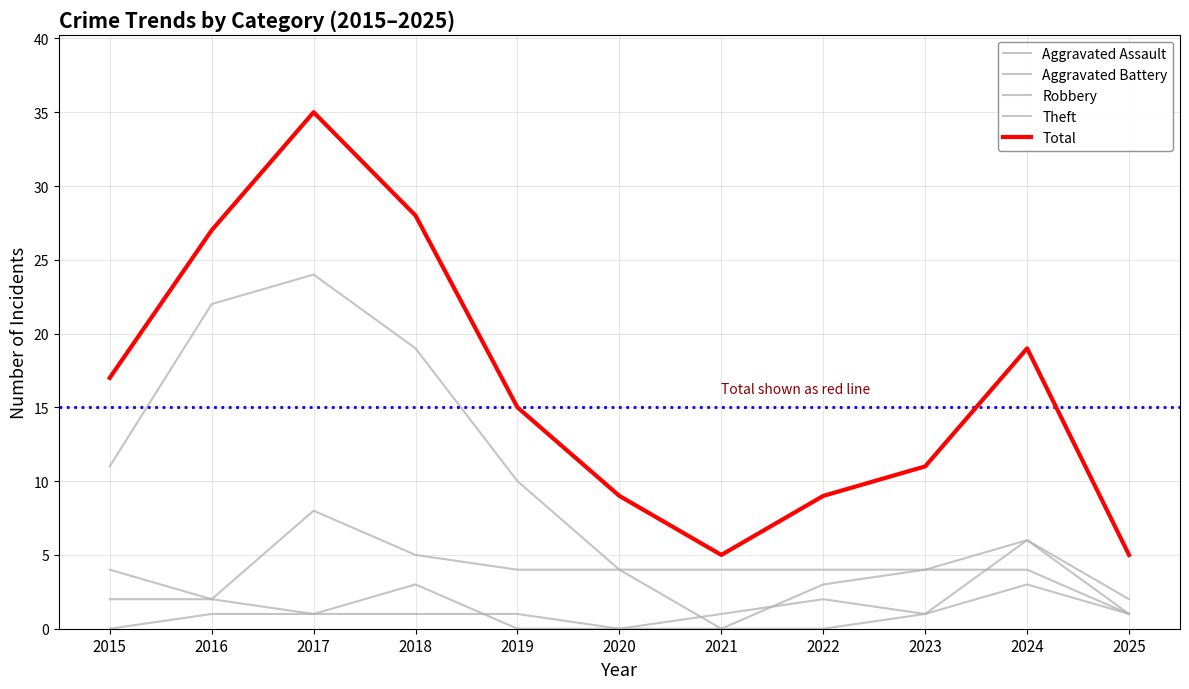

Reading right to left, what are all the values shown in this chart?

Aggravated Assault: 2025=1	2024=6	2023=1	2022=0	2021=0	2020=0	2019=1	2018=1	2017=1	2016=1	2015=0
Aggravated Battery: 2025=1	2024=3	2023=1	2022=2	2021=1	2020=0	2019=0	2018=3	2017=1	2016=2	2015=2
Robbery: 2025=2	2024=6	2023=4	2022=3	2021=0	2020=4	2019=4	2018=5	2017=8	2016=2	2015=4
Theft: 2025=1	2024=4	2023=4	2022=4	2021=4	2020=4	2019=10	2018=19	2017=24	2016=22	2015=11
Total: 2025=5	2024=19	2023=11	2022=9	2021=5	2020=9	2019=15	2018=28	2017=35	2016=27	2015=17